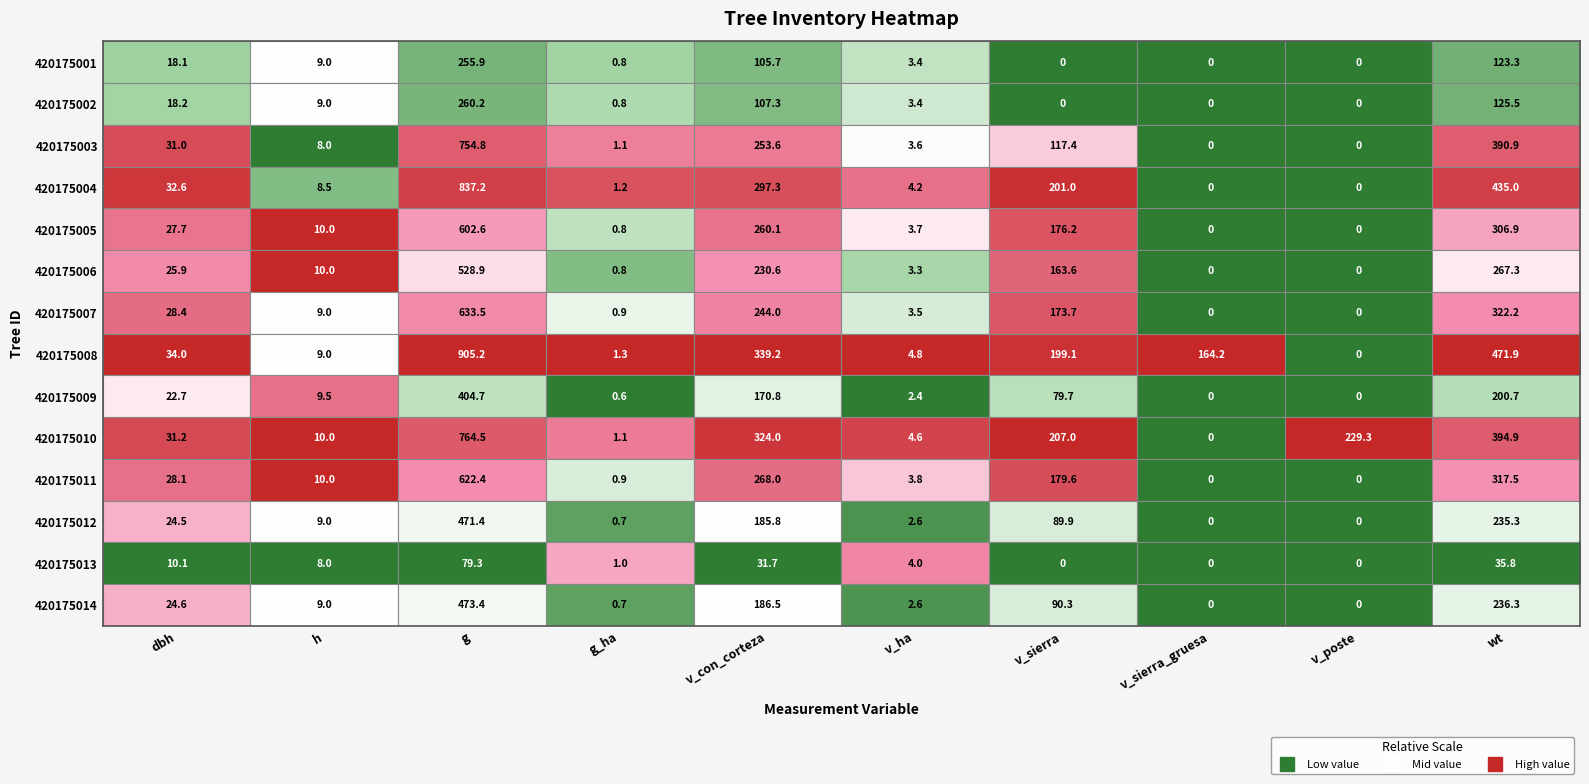

True or false: 420175008 has a value of 162.9 at wt.

False